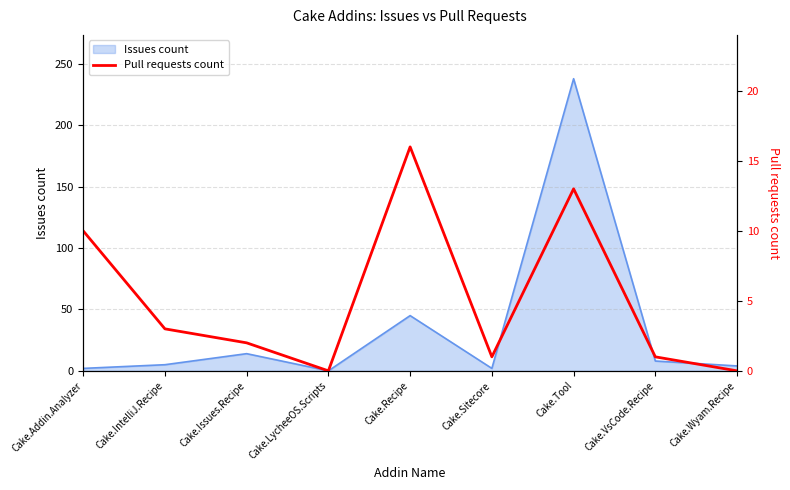

At which label is Issues count closest to 119?

Cake.Recipe